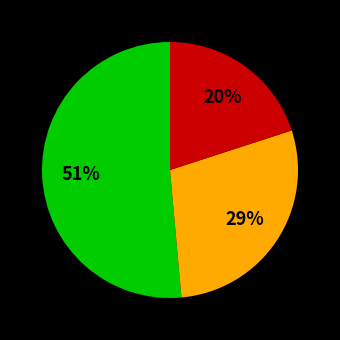

How many slices are in this pie chart?

3